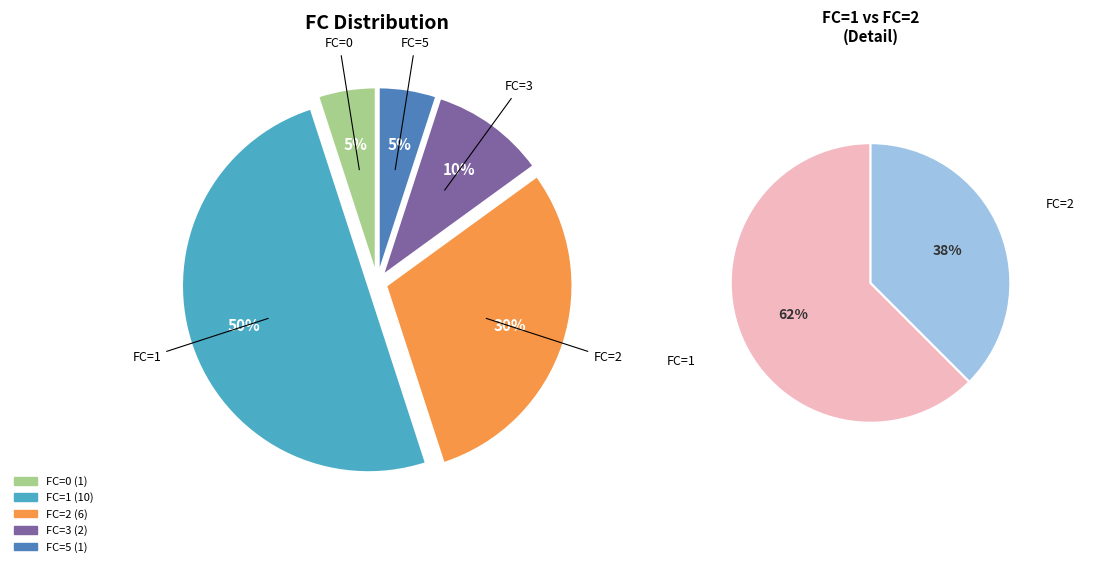

Does 3 account for over 50% of the chart?

No